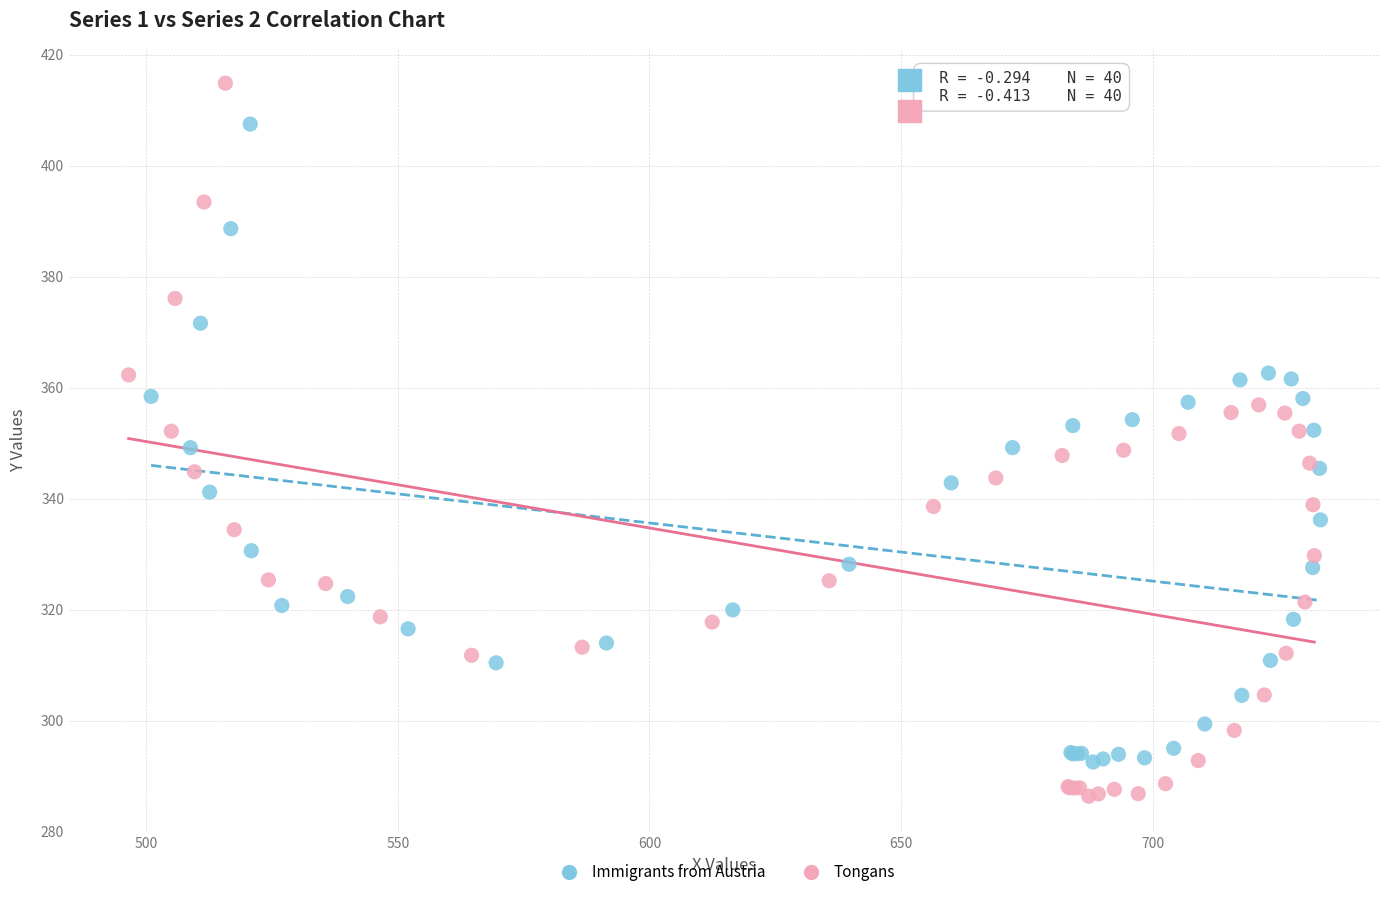

Which series reaches the maximum Y coordinate?

Tongans